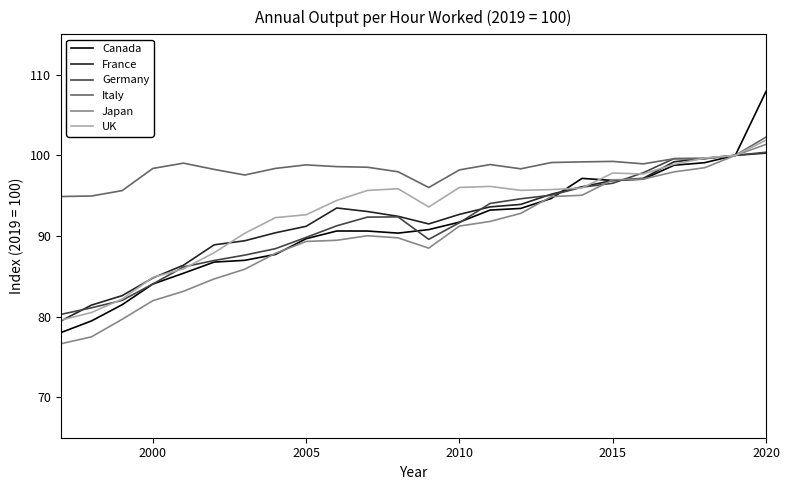

Which series has the largest total across all categories?

Italy